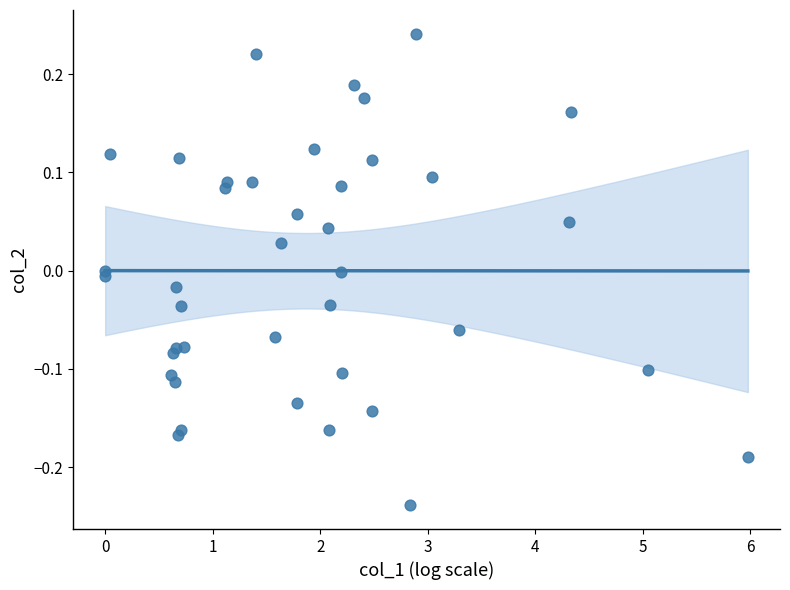

What is the range of Y values (max minus min)?

0.5